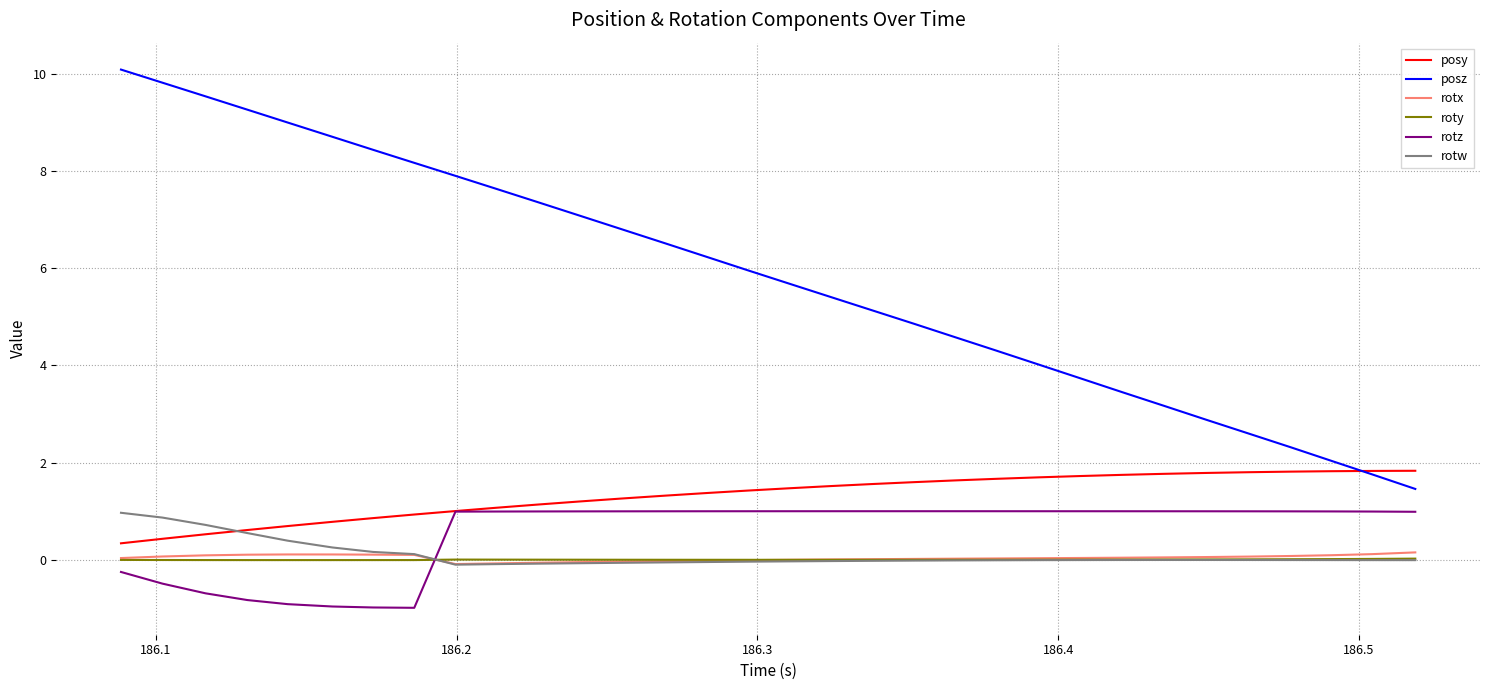

True or false: roty and posy cross at least once.

False